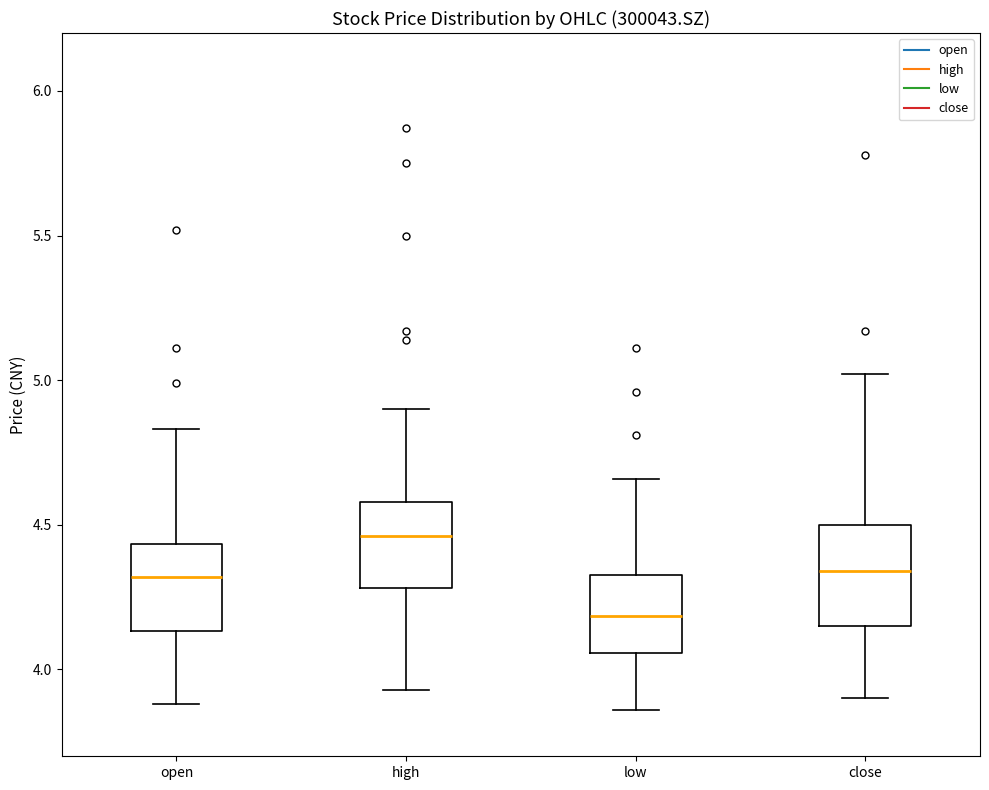

Which box has the lowest median line?

low